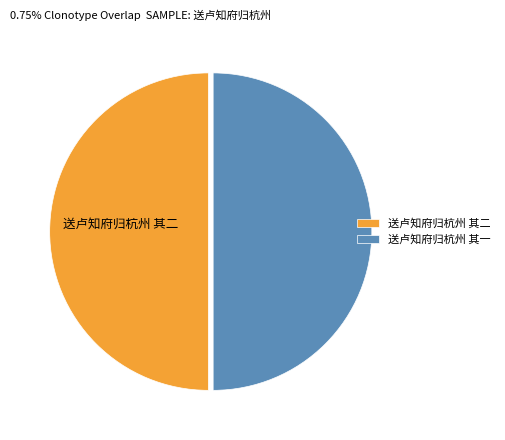

The 送卢知府归杭州 其二 slice represents 42% of the pie. True or false?

False